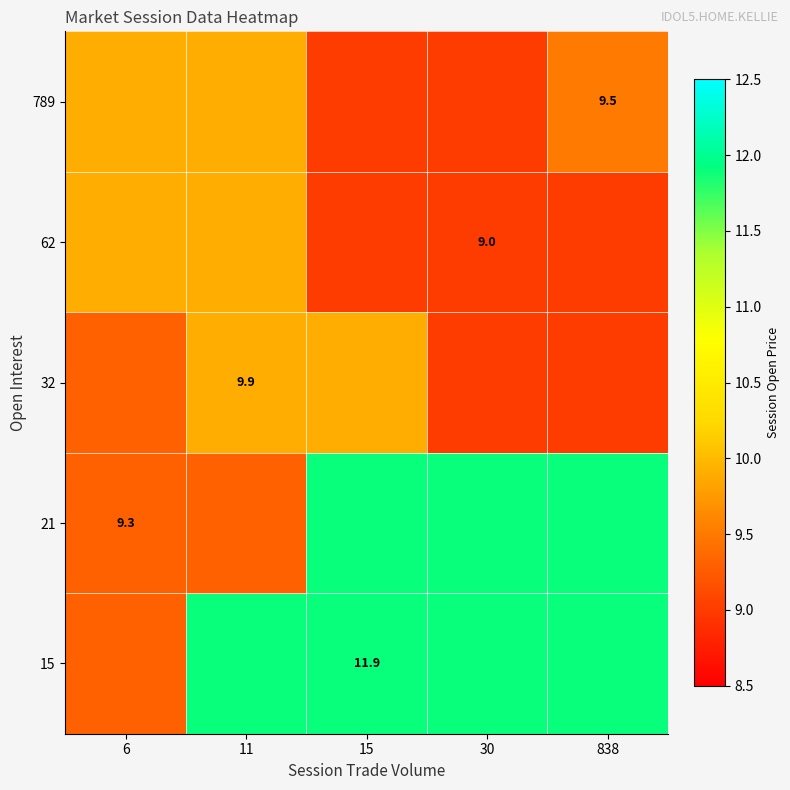

True or false: 15 has a value of 11.9 at 15.

True